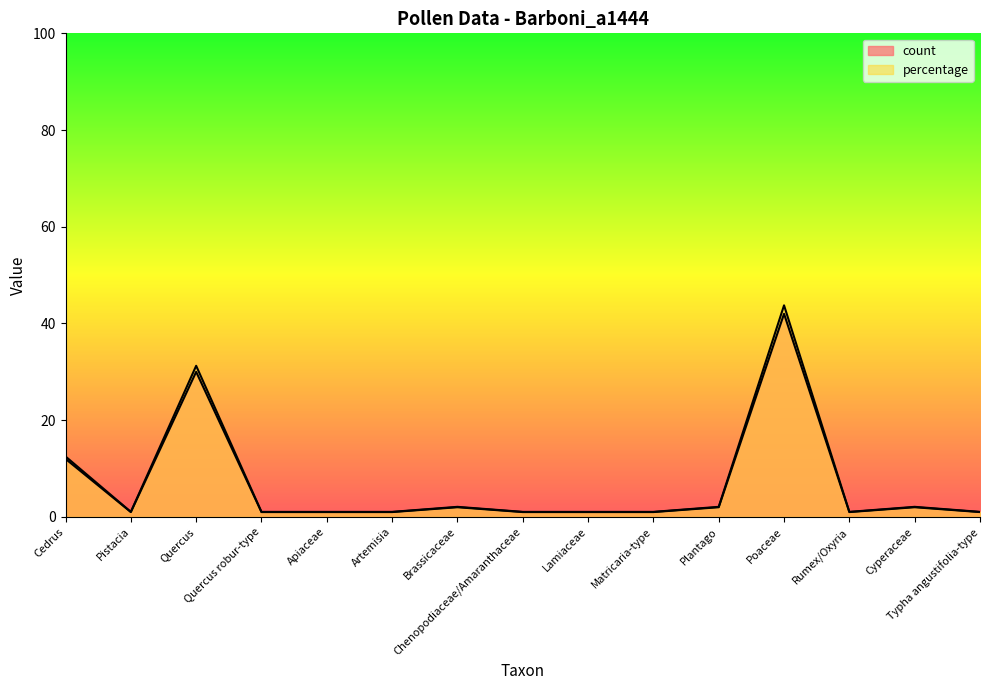

At which category does count reach its first local peak?

Quercus